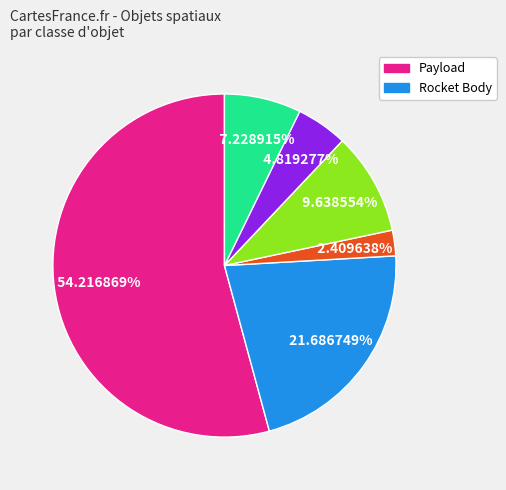

How many slices are in this pie chart?

6